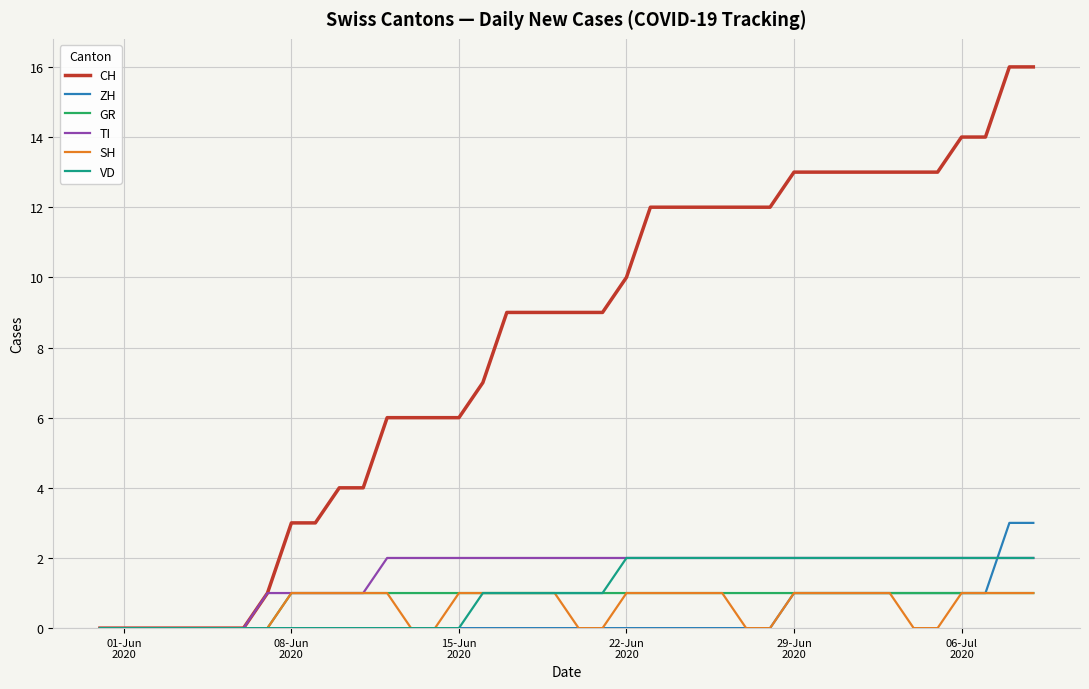

What is the greatest value displayed?

16